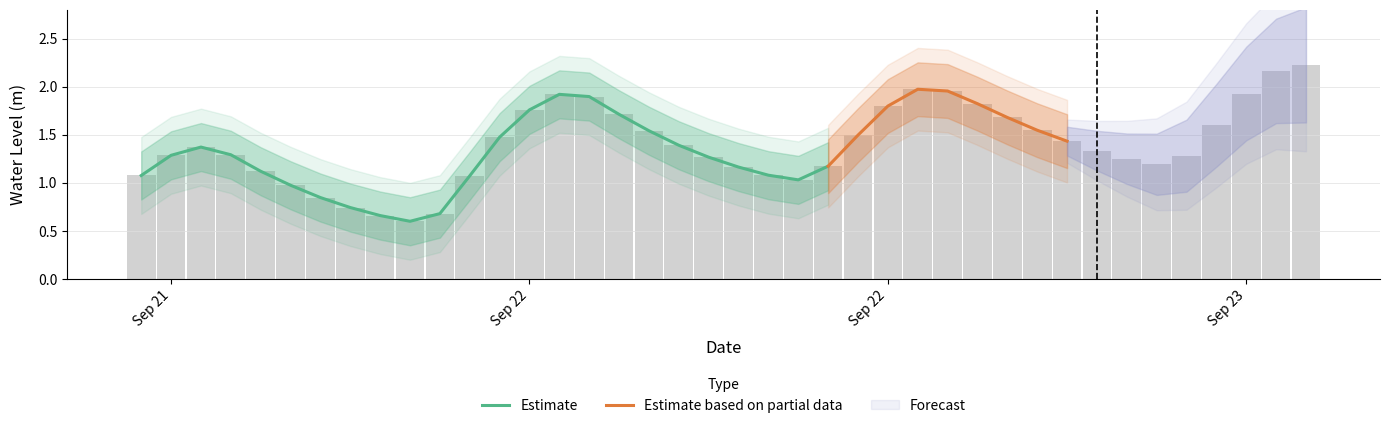

What is the label of the 5th bar from the left?

2024-09-21 16:00:00